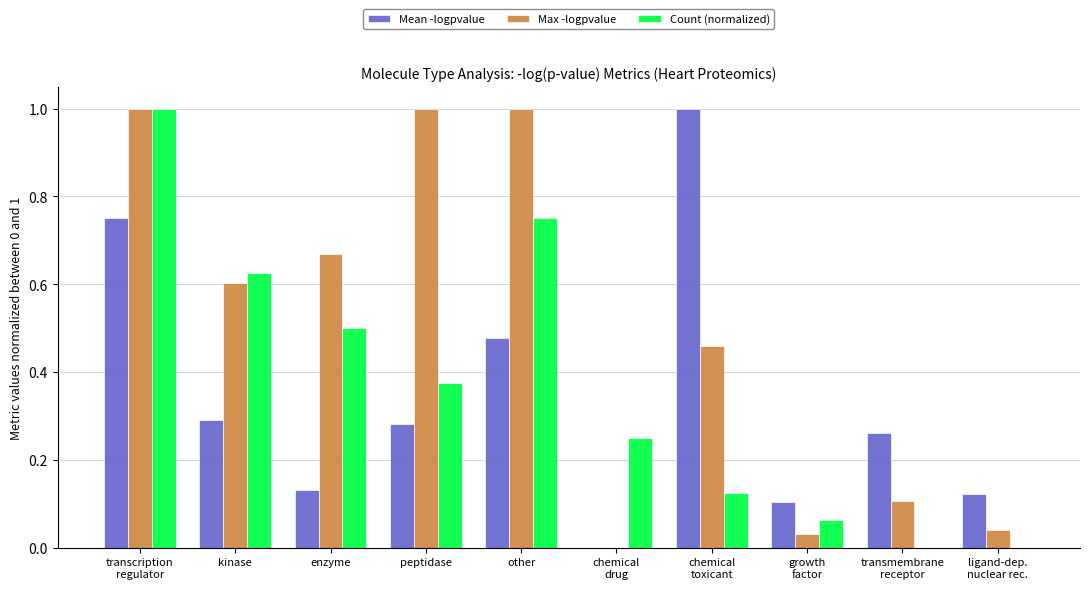

Which series has the largest total across all categories?

Max -logpvalue